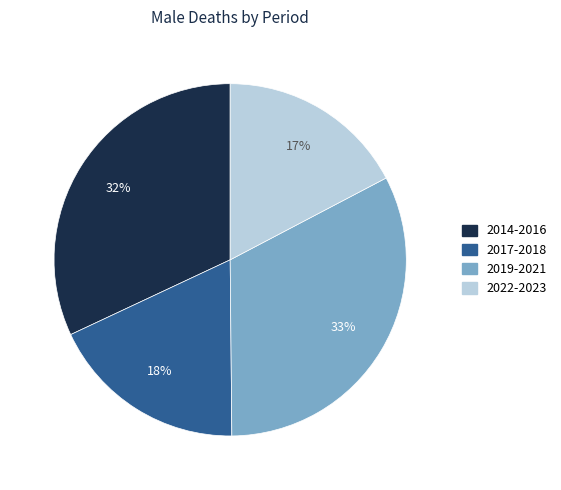

Is there a majority slice in this chart?

No